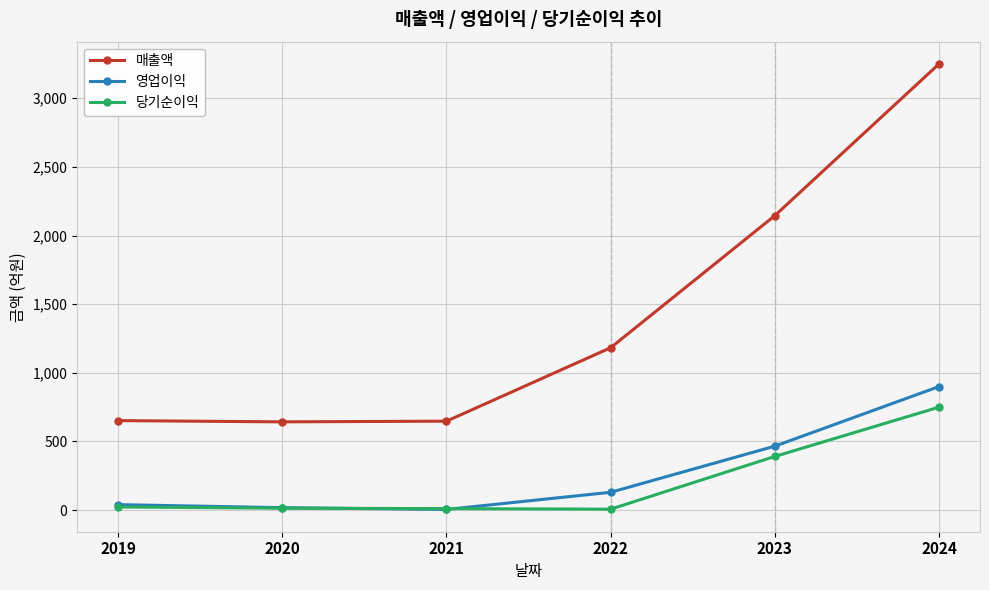

The value of 매출액 at 2023 is 2145. True or false?

True